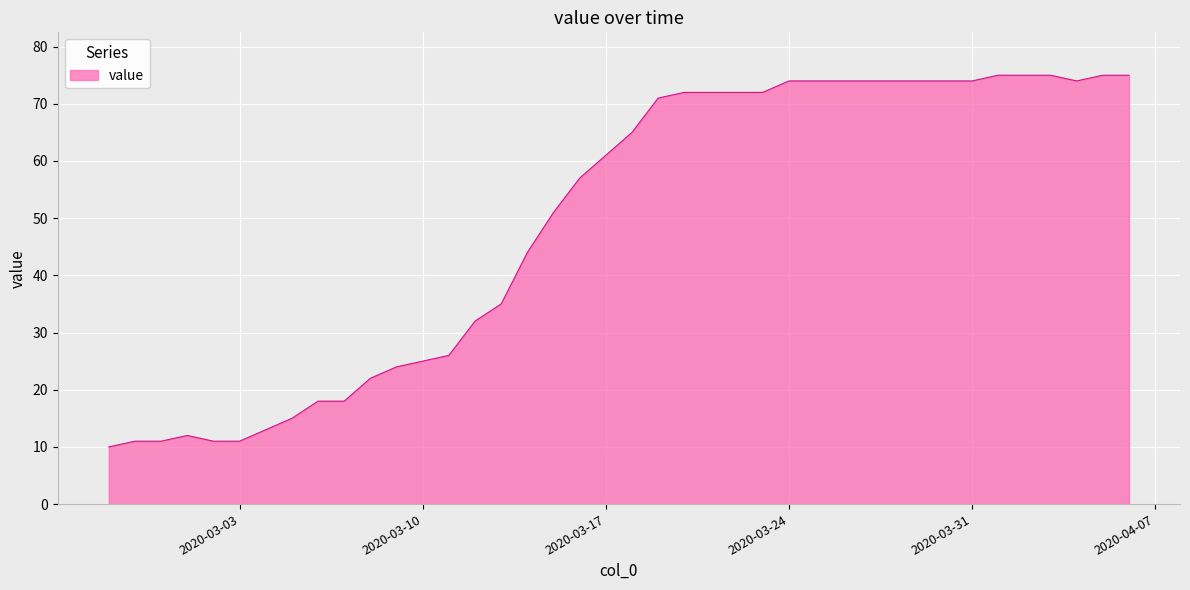

What is the difference between the maximum and minimum values?

65